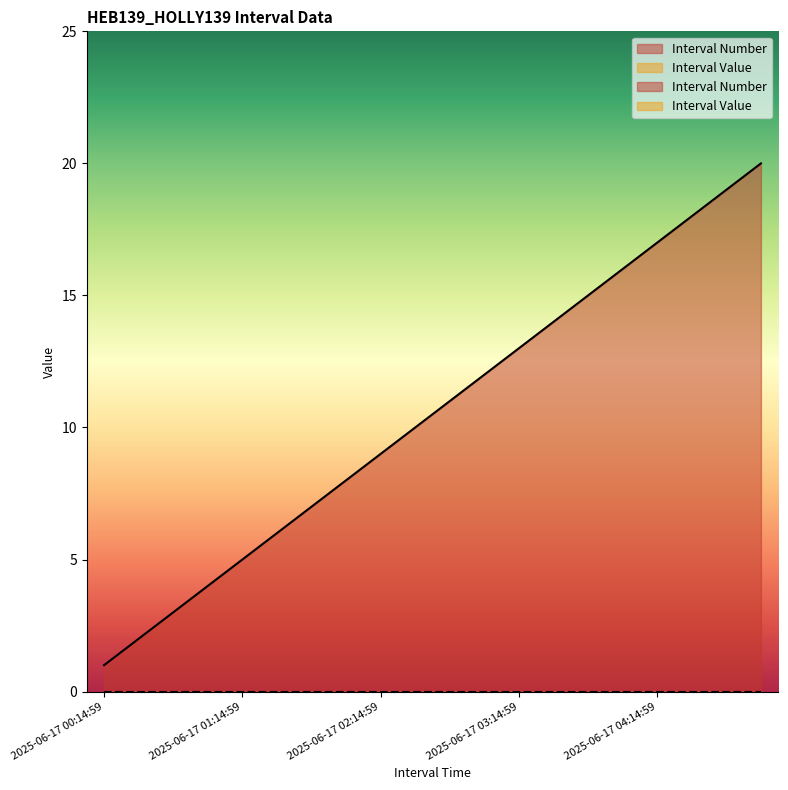

What is the minimum value shown in the chart?

1